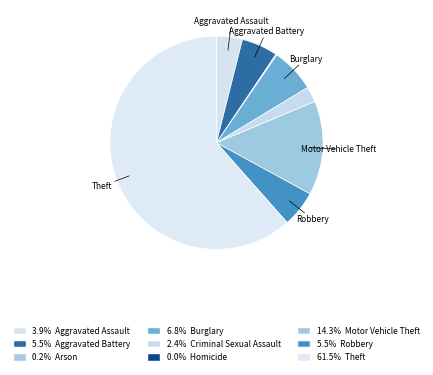

Which category has the biggest portion of the pie?

Theft